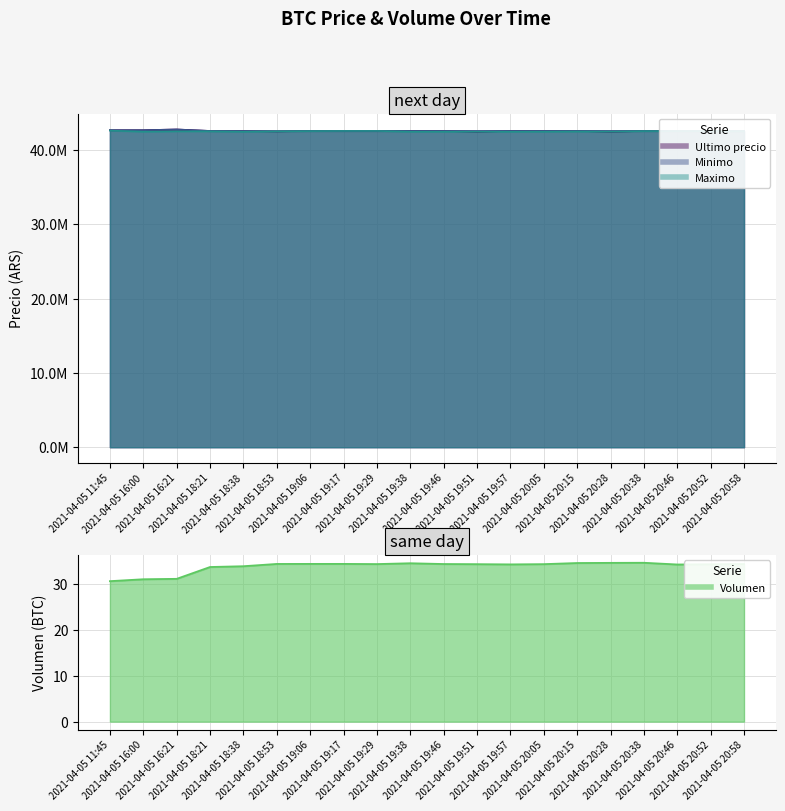

Where does the Volumen series first go above 34?

2021-04-05 18:53